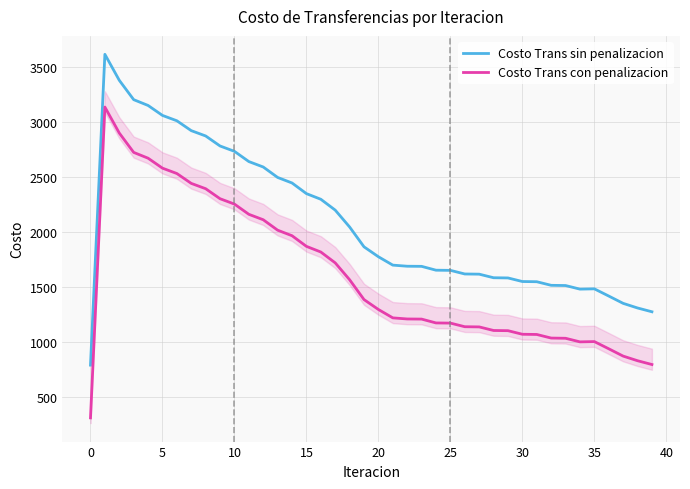

How many lines are shown in the chart?

2